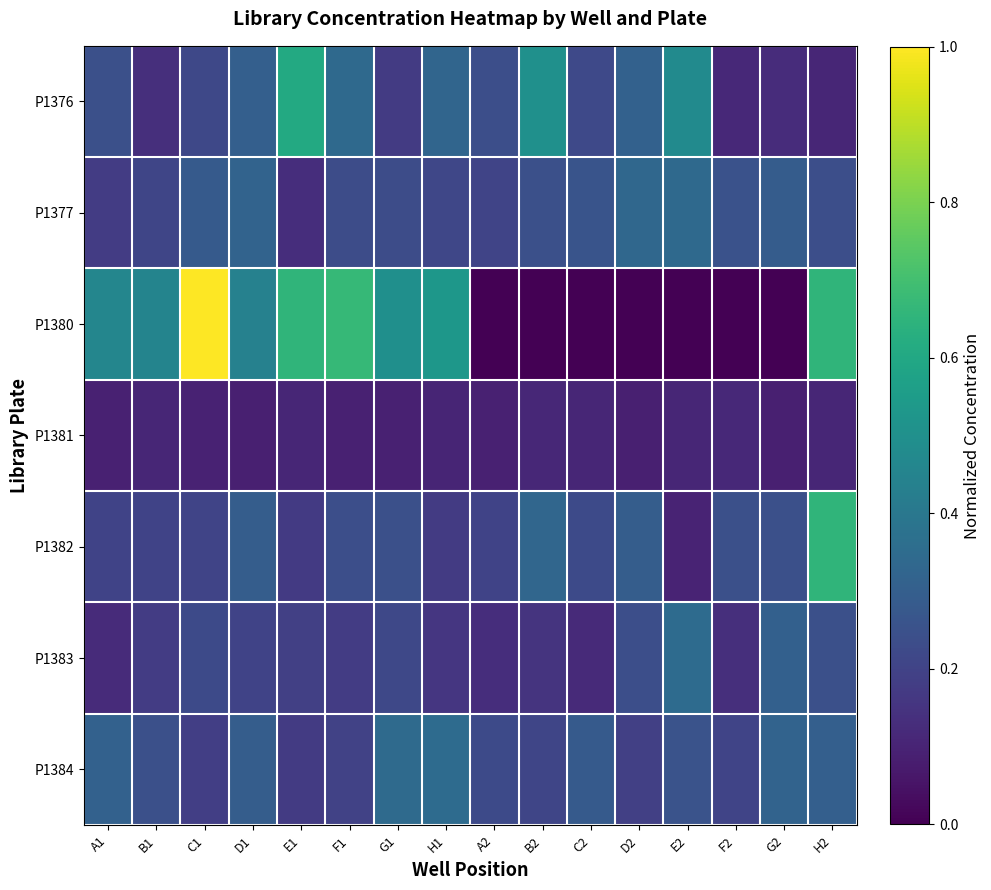

Reading right to left, list all the values displayed in this chart.

P1376: H2=0.1	G2=0.1	F2=0.1	E2=0.5	D2=0.3	C2=0.2	B2=0.5	A2=0.2	H1=0.3	G1=0.2	F1=0.3	E1=0.6	D1=0.3	C1=0.2	B1=0.1	A1=0.2
P1377: H2=0.2	G2=0.3	F2=0.3	E2=0.3	D2=0.3	C2=0.3	B2=0.2	A2=0.2	H1=0.2	G1=0.2	F1=0.2	E1=0.1	D1=0.3	C1=0.3	B1=0.2	A1=0.2
P1380: H2=0.7	G2=0.0	F2=0.0	E2=0.0	D2=0.0	C2=0.0	B2=0.0	A2=0.0	H1=0.5	G1=0.5	F1=0.7	E1=0.7	D1=0.4	C1=1.0	B1=0.5	A1=0.5
P1381: H2=0.1	G2=0.1	F2=0.1	E2=0.1	D2=0.1	C2=0.1	B2=0.1	A2=0.1	H1=0.1	G1=0.1	F1=0.1	E1=0.1	D1=0.1	C1=0.1	B1=0.1	A1=0.1
P1382: H2=0.7	G2=0.2	F2=0.2	E2=0.1	D2=0.3	C2=0.2	B2=0.3	A2=0.2	H1=0.2	G1=0.2	F1=0.2	E1=0.2	D1=0.3	C1=0.2	B1=0.2	A1=0.2
P1383: H2=0.2	G2=0.3	F2=0.1	E2=0.3	D2=0.2	C2=0.1	B2=0.2	A2=0.1	H1=0.2	G1=0.2	F1=0.2	E1=0.2	D1=0.2	C1=0.2	B1=0.2	A1=0.1
P1384: H2=0.3	G2=0.3	F2=0.2	E2=0.3	D2=0.2	C2=0.3	B2=0.2	A2=0.2	H1=0.3	G1=0.3	F1=0.2	E1=0.2	D1=0.3	C1=0.2	B1=0.2	A1=0.3